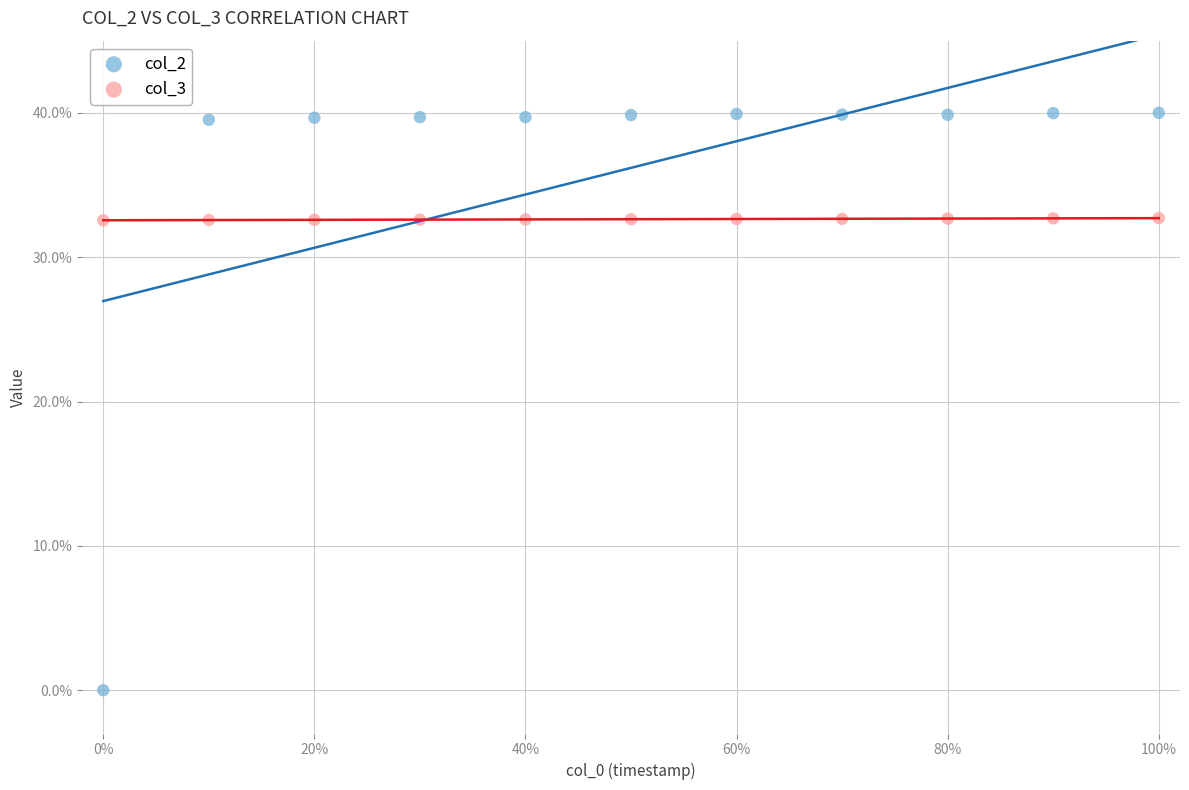

Which series reaches the minimum Y coordinate?

col_2